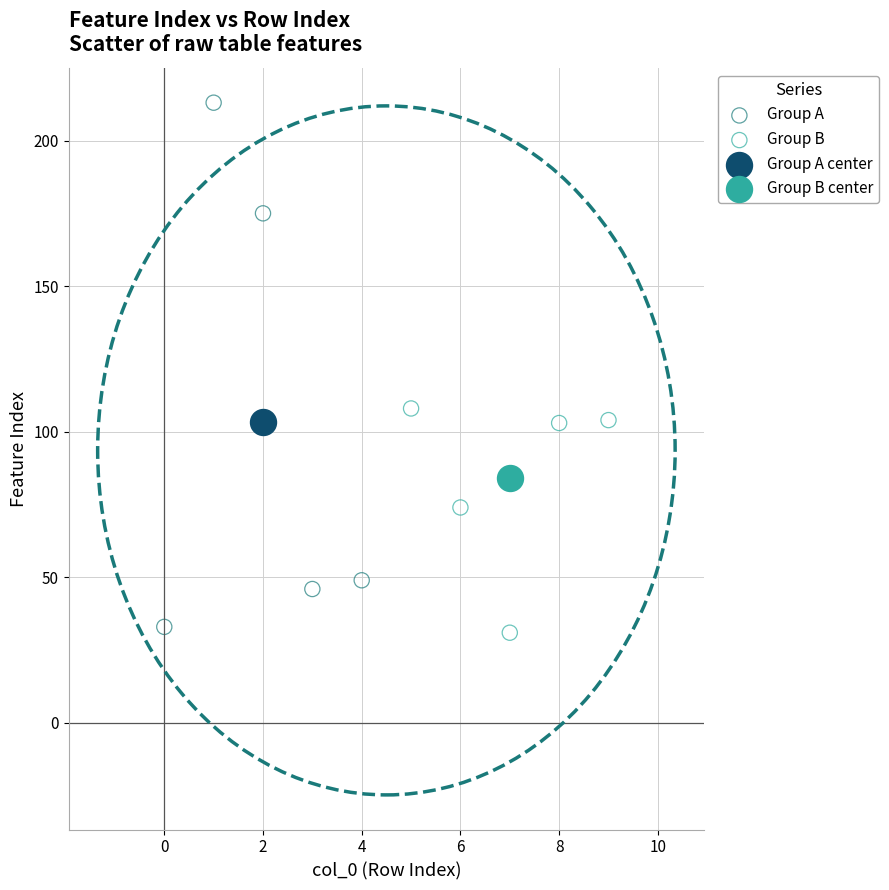

Which series reaches the maximum Y coordinate?

Group A